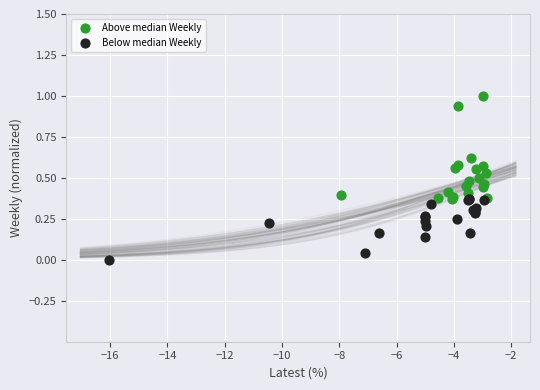

Which series has the largest Y range (max minus min)?

Above median Weekly